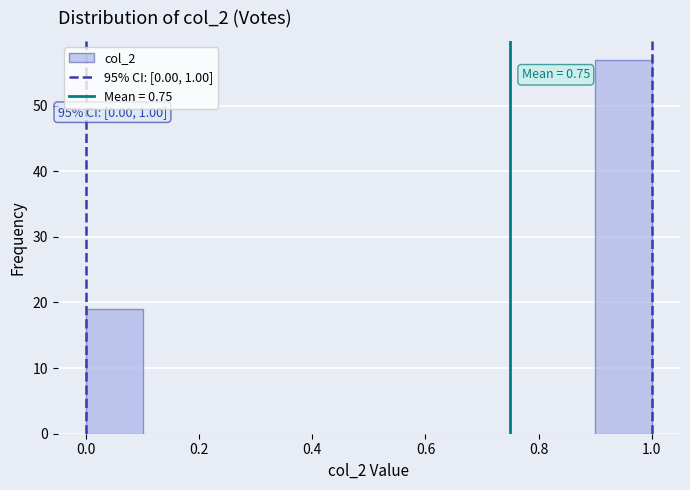

Which range on the x-axis has the tallest bar?

0.9 to 1.0